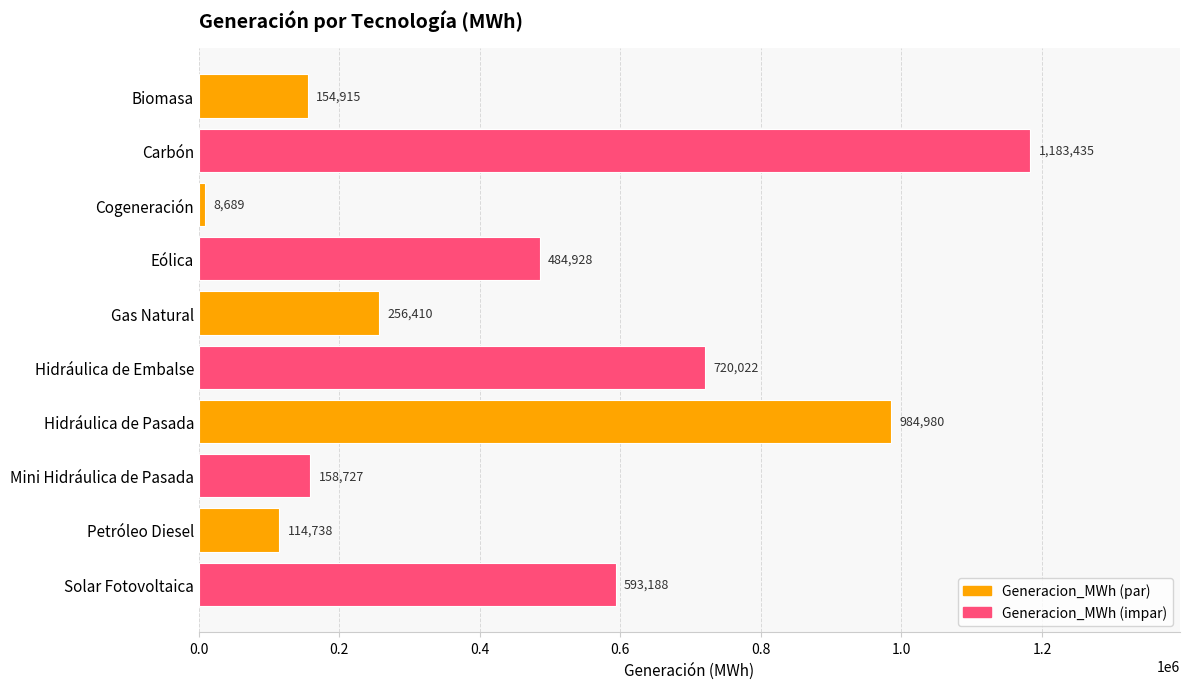

What position from the top is Hidráulica de Pasada?

7